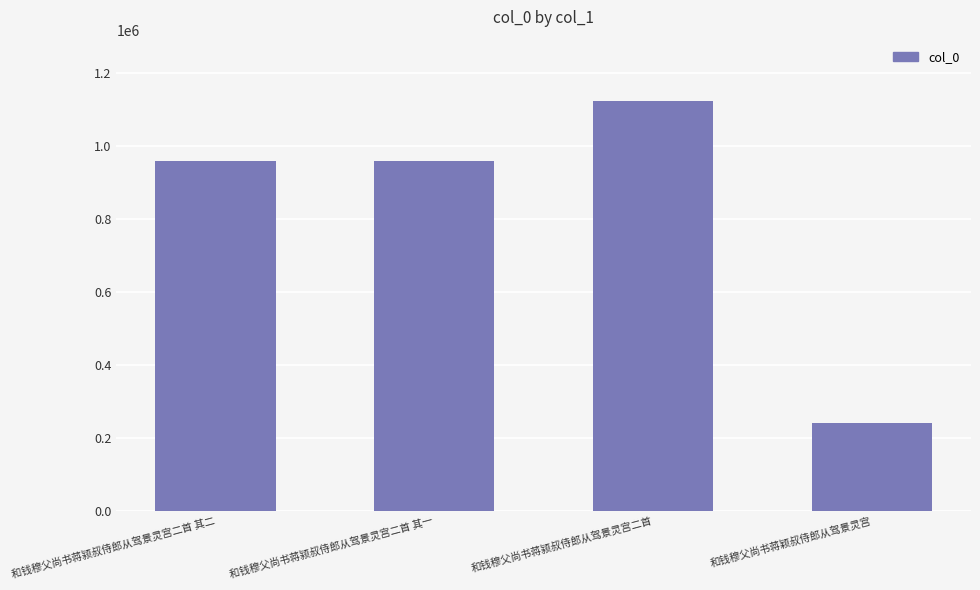

What is the sum of the values at 和钱穆父尚书蒋颍叔侍郎从驾景灵宫二首 其一 and 和钱穆父尚书蒋颍叔侍郎从驾景灵宫二首 其二?

1915291